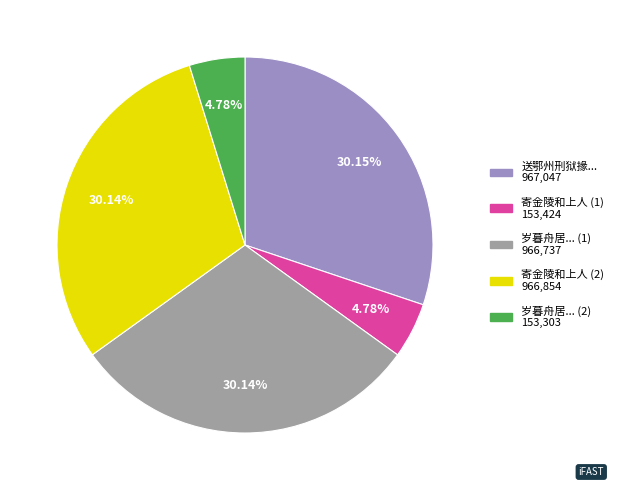

Does any single category account for the majority?

No